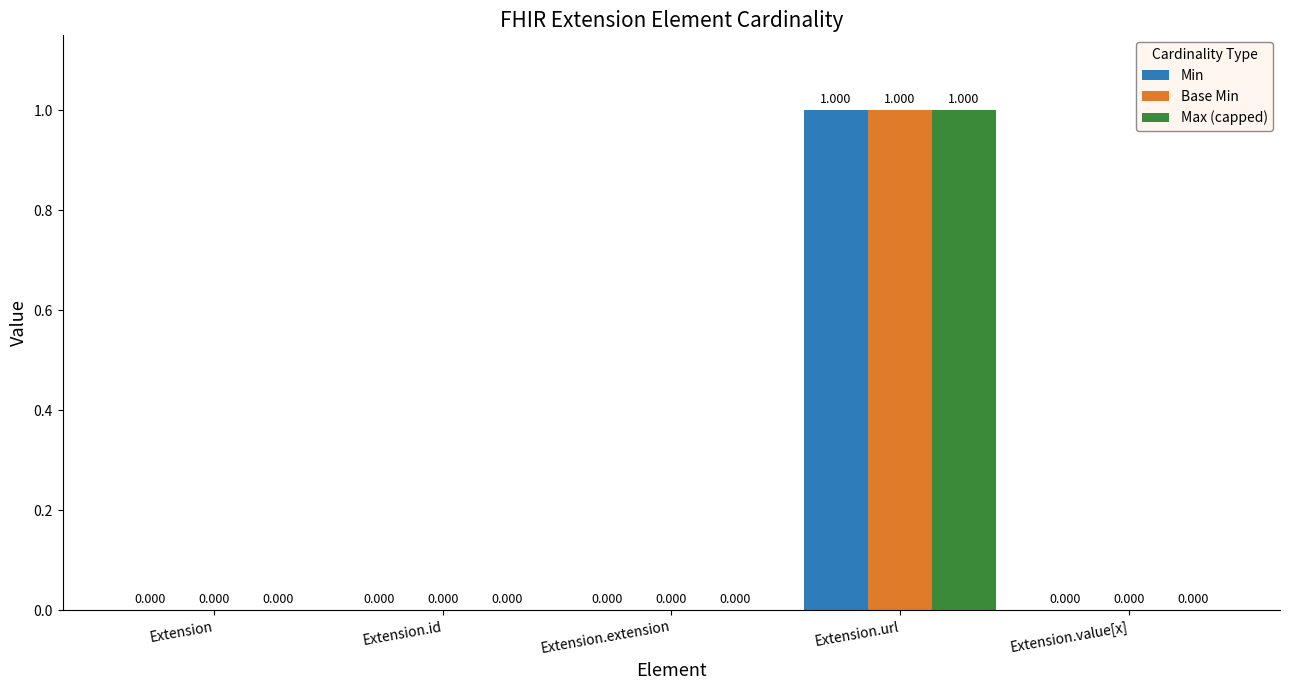

Is the value of Base Min at Extension.url greater than the value of Max (capped) at Extension.extension?

Yes